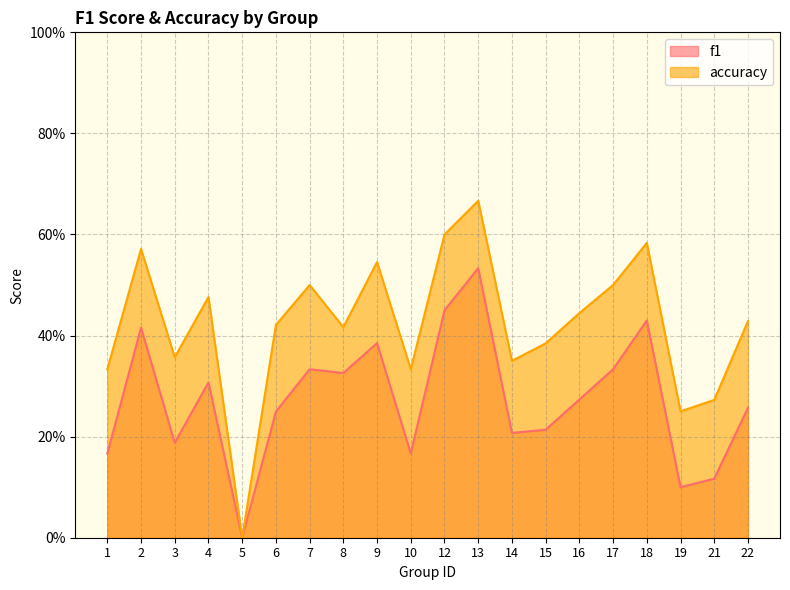

Count the f1 values in the range 0 to 1.

20